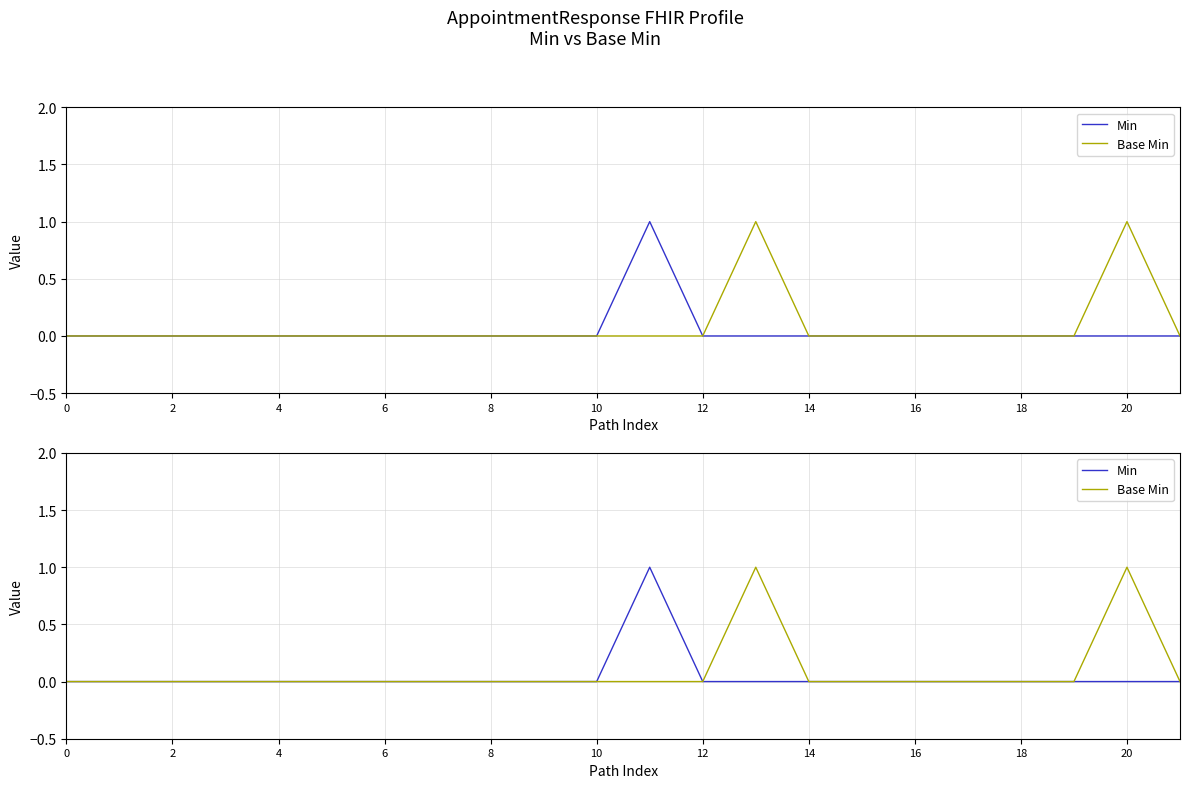

Rank the series at 18 from lowest to highest value.

Min, Base Min